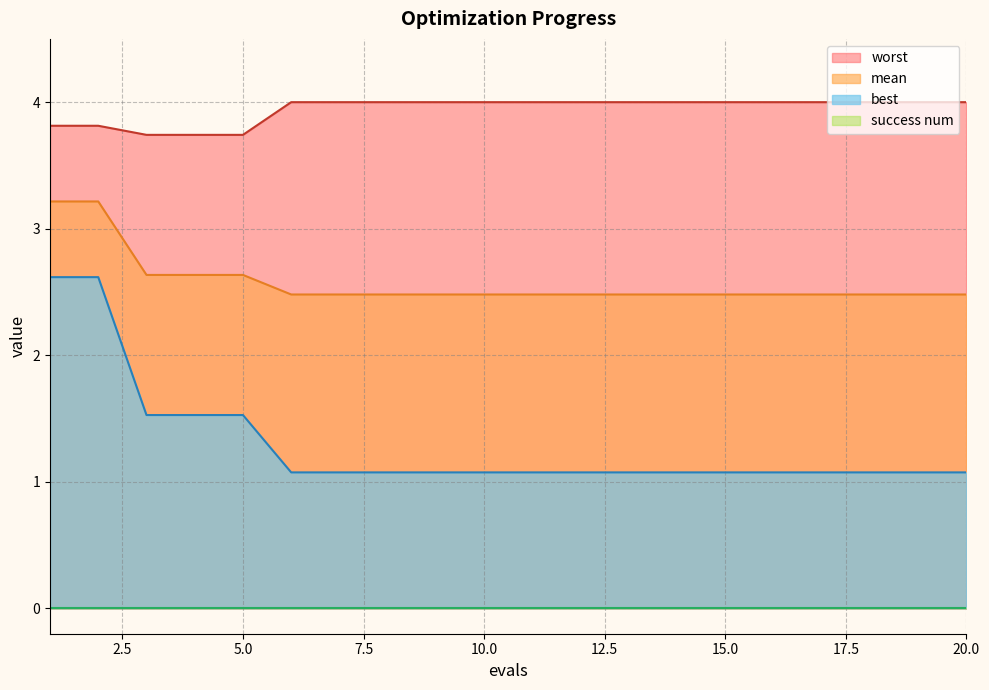

What value does the mean series have at 1?

3.2